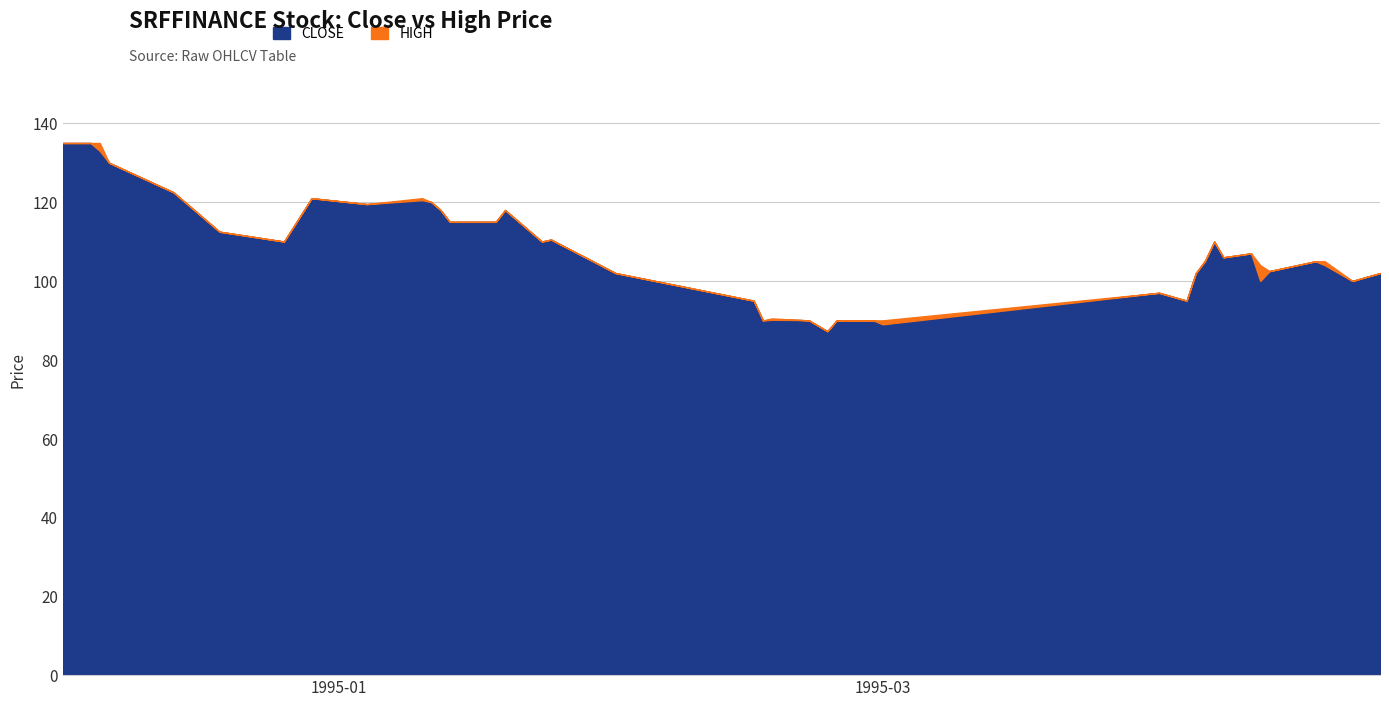

What are all the series names shown in the legend?

CLOSE, HIGH